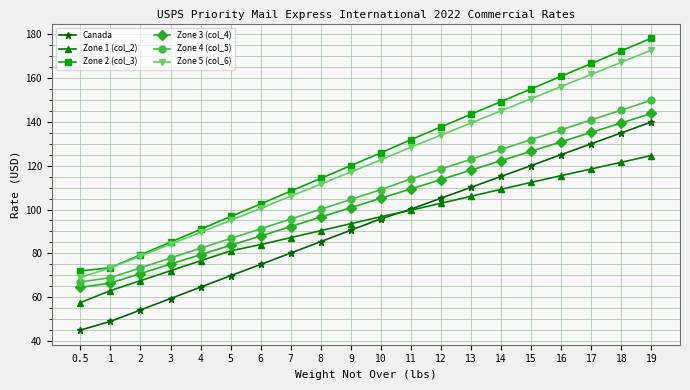

List the labels in order of Zone 4 (col_5) value, smallest first.

0.5, 1, 2, 3, 4, 5, 6, 7, 8, 9, 10, 11, 12, 13, 14, 15, 16, 17, 18, 19